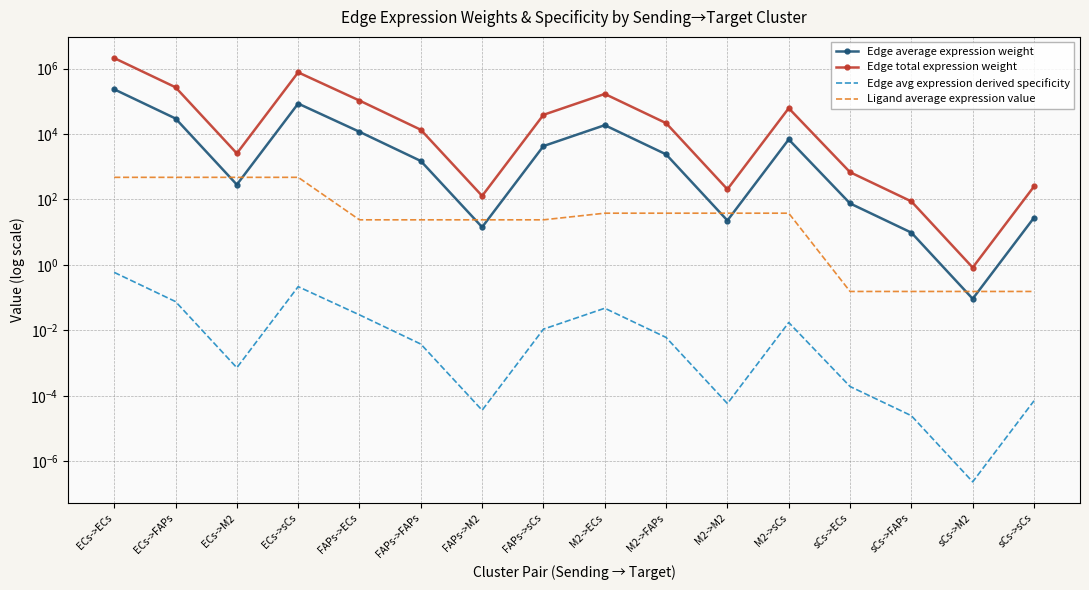

Is it true that Edge avg expression derived specificity equals 0.0 at FAPs->sCs?

True